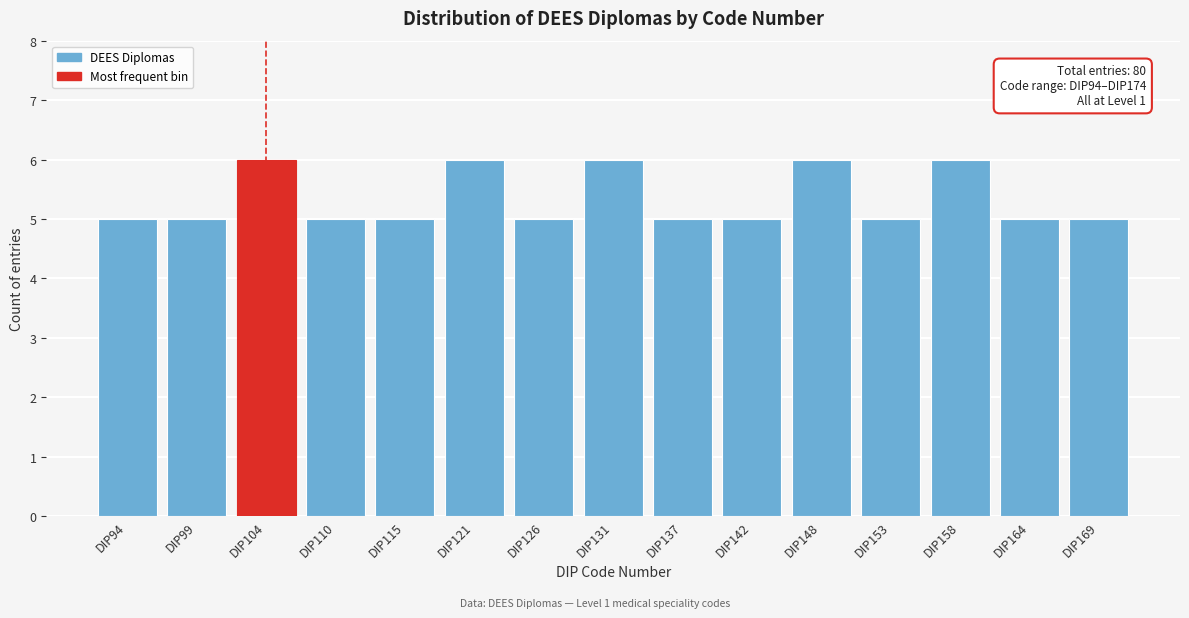

Reading left to right, list all the values displayed in this chart.

DIP94=5	DIP99=5	DIP104=6	DIP110=5	DIP115=5	DIP121=6	DIP126=5	DIP131=6	DIP137=5	DIP142=5	DIP148=6	DIP153=5	DIP158=6	DIP164=5	DIP169=5